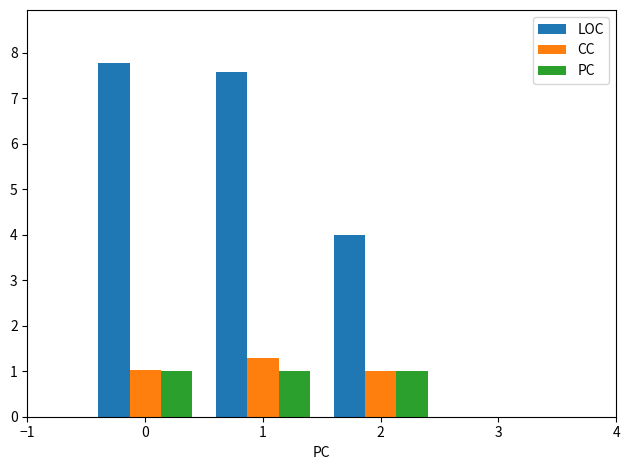

Count the number of data series in this chart.

3